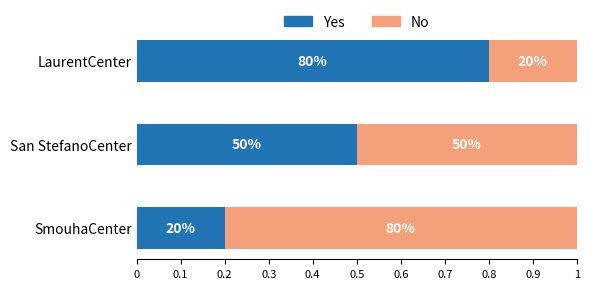

What are all the series names shown in the legend?

Yes, No